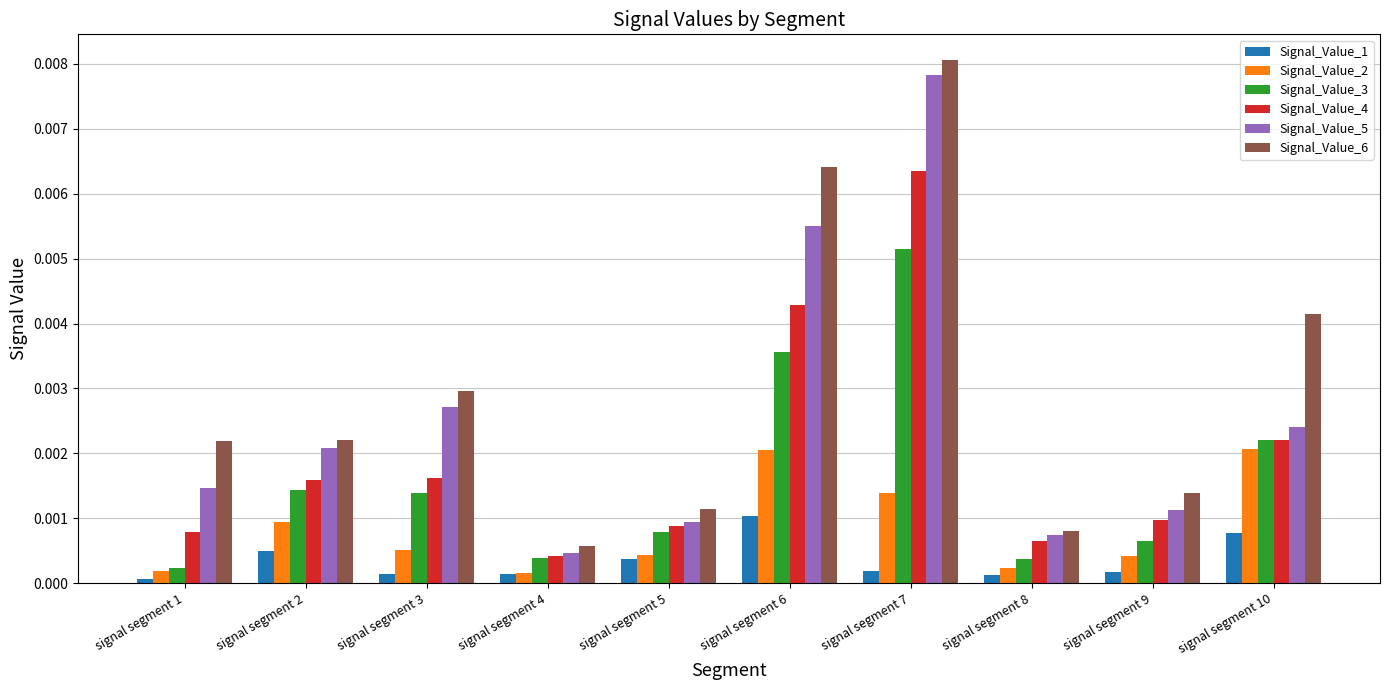

At which category does the chart reach its peak across all series?

signal segment 7